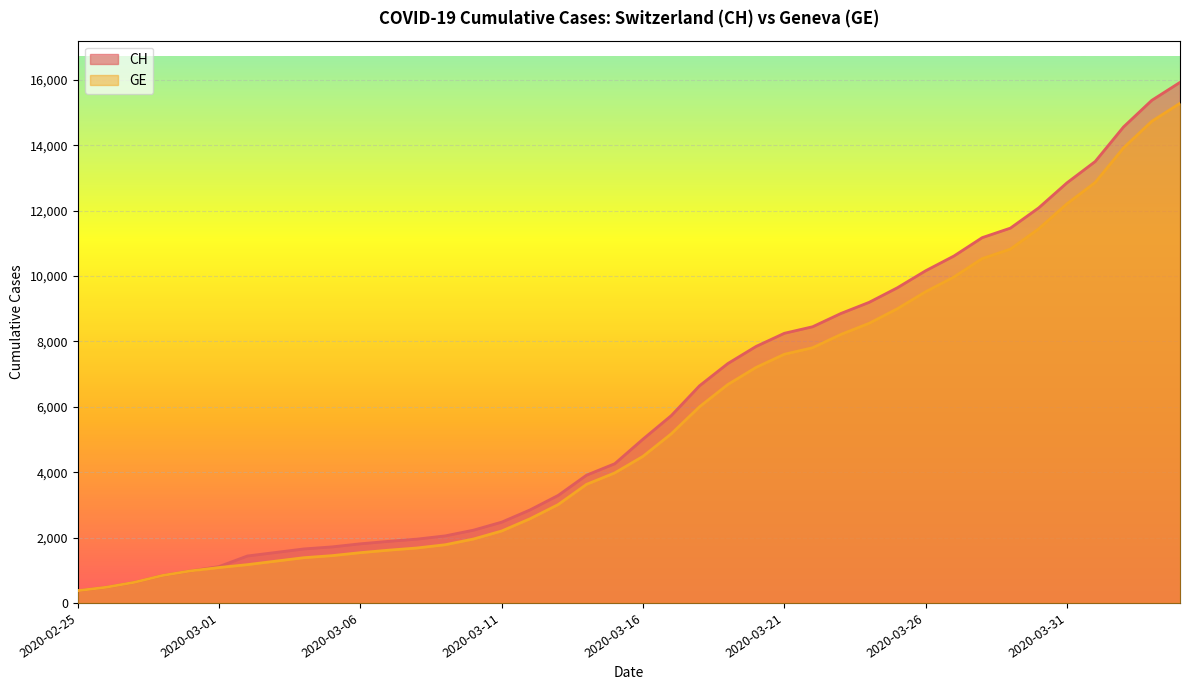

Reading right to left, transcribe all the data shown in this chart.

CH: 15926	15375	14561	13505	12852	12086	11467	11175	10613	10162	9642	9196	8855	8449	8249	7847	7323	6644	5731	5012	4259	3908	3291	2845	2472	2226	2051	1952	1885	1809	1715	1652	1544	1436	1113	981	840	630	479	375
GE: 15284	14733	13919	12863	12210	11444	10825	10533	9971	9520	9000	8554	8213	7807	7607	7205	6681	6002	5174	4485	3978	3627	3010	2574	2201	1955	1780	1681	1614	1538	1447	1384	1278	1171	1083	981	840	630	479	375